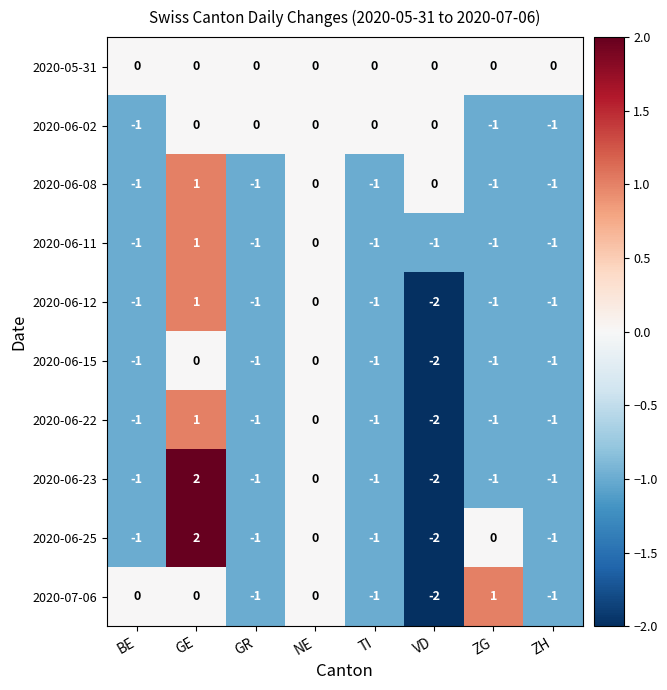

At which category is the sum across all series the highest?

GE